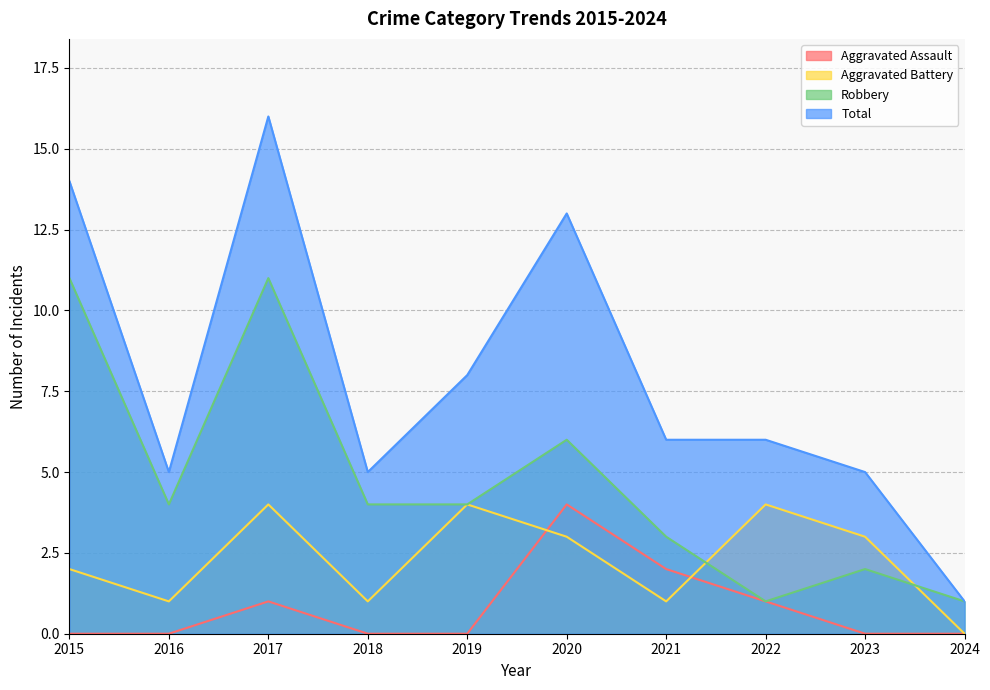

In Aggravated Assault, how many points are higher than both neighbors (excluding endpoints)?

2